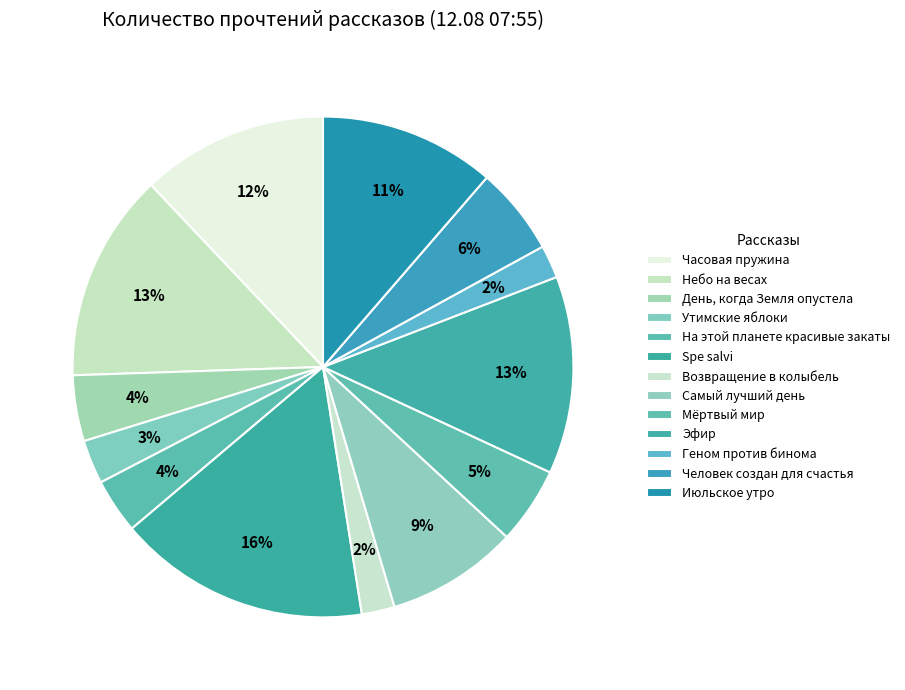

Count the number of slices in the pie.

13